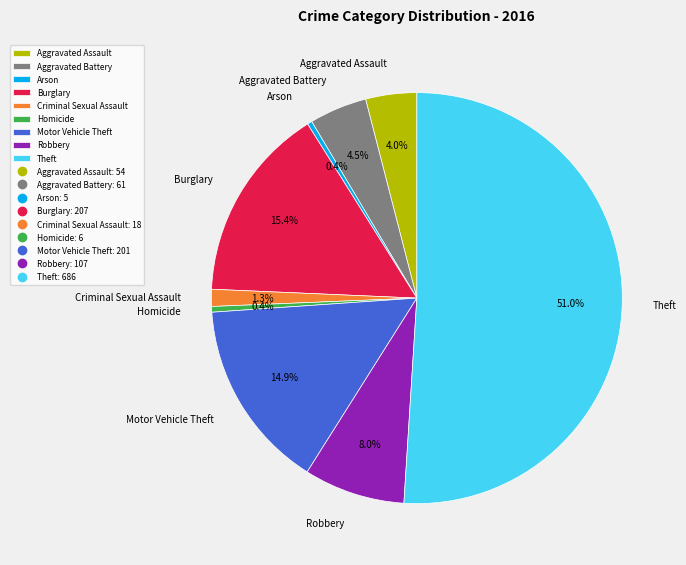

Which has a higher value, Homicide or Theft?

Theft